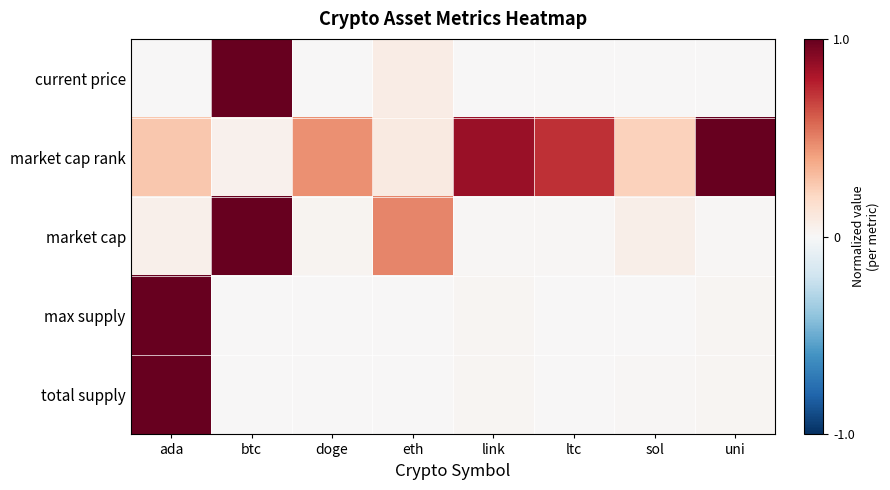

At how many categories does at least one series exceed 0?

8